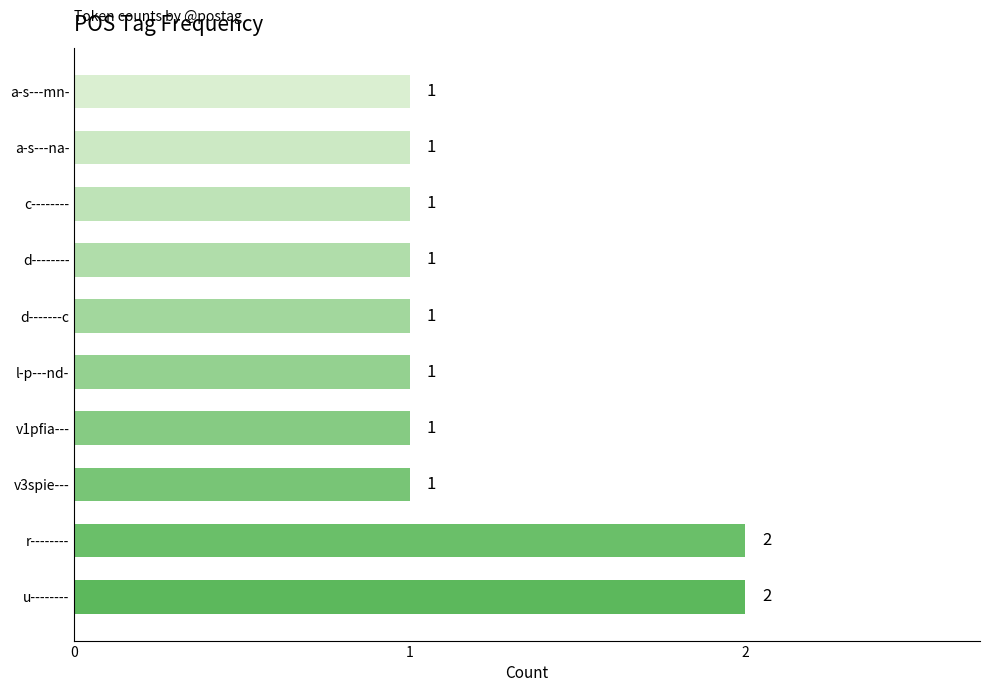

Is it true that the value at r-------- is 2?

True